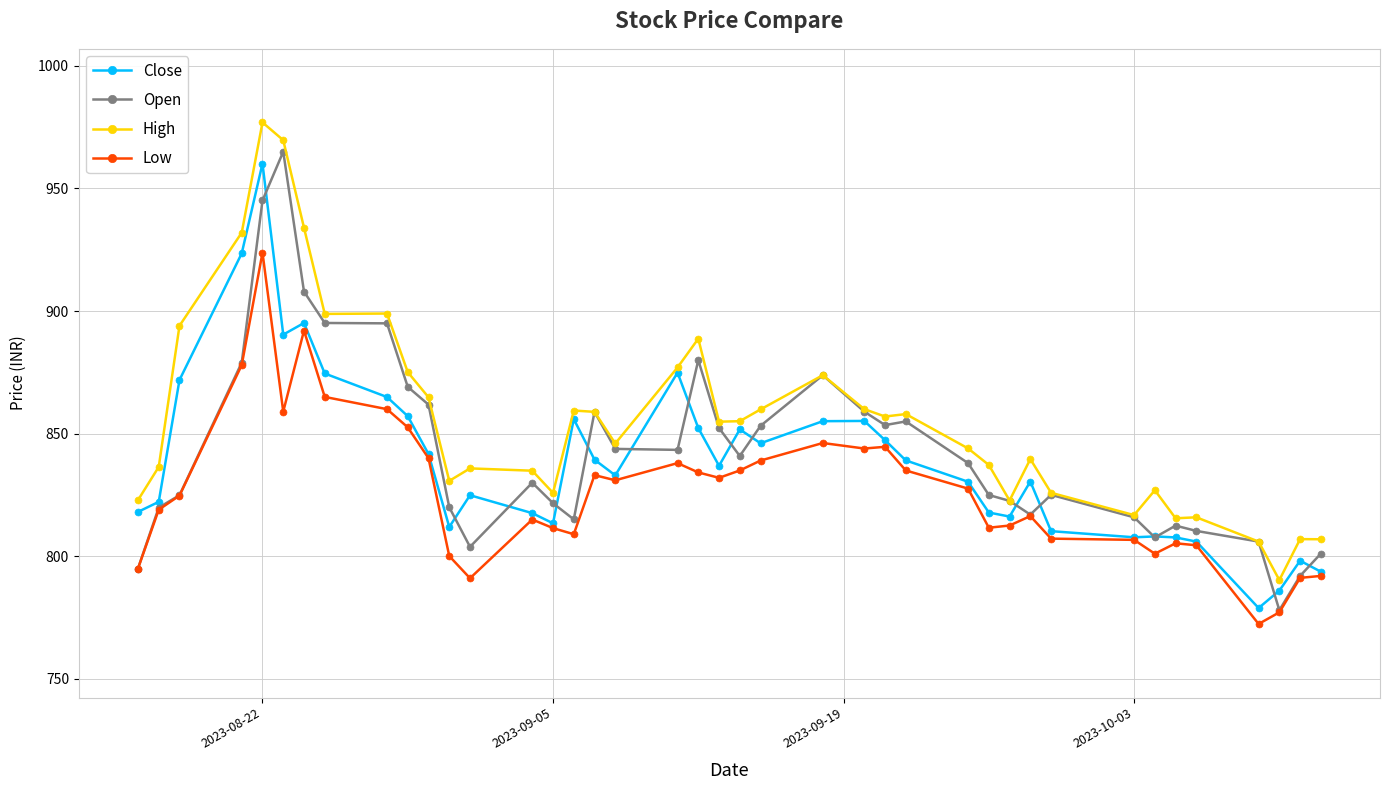

What is the value of the High point at the 22nd from the left?

855.1